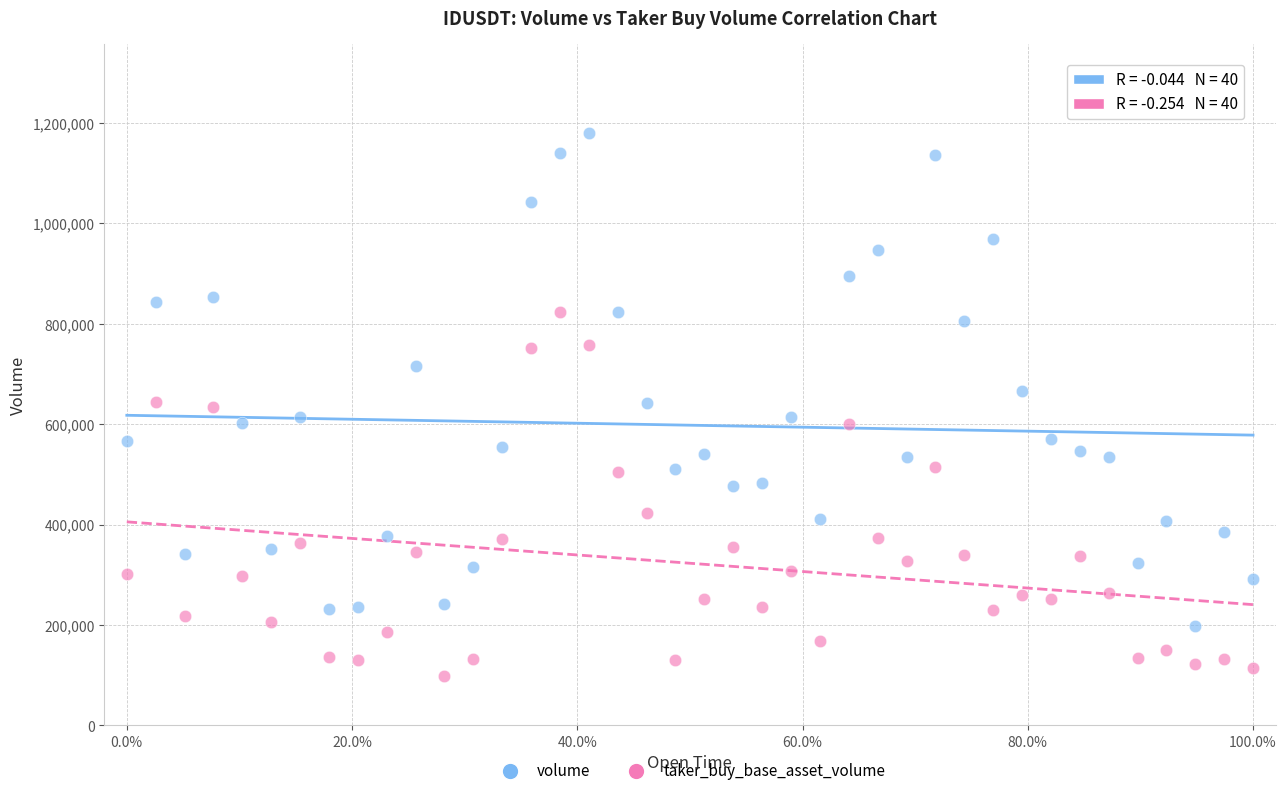

Which series reaches the minimum Y coordinate?

taker_buy_base_asset_volume